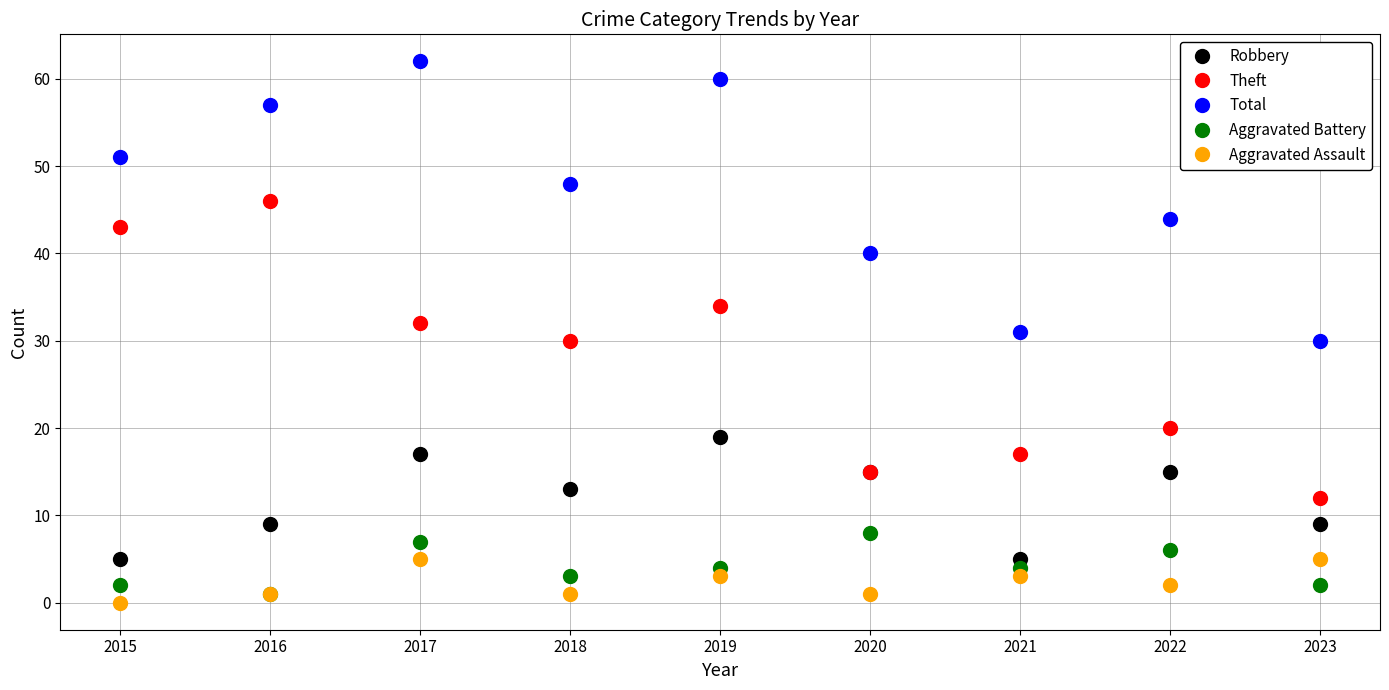

Reading right to left, what are all the values shown in this chart?

Robbery: 9	15	5	15	19	13	17	9	5
Theft: 12	20	17	15	34	30	32	46	43
Total: 30	44	31	40	60	48	62	57	51
Aggravated Battery: 2	6	4	8	4	3	7	1	2
Aggravated Assault: 5	2	3	1	3	1	5	1	0